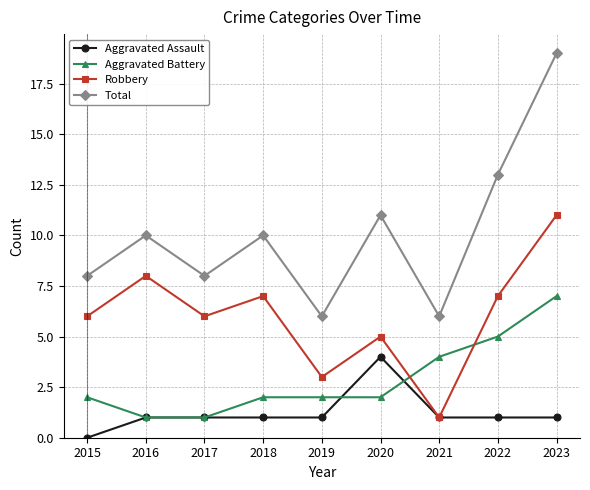

Which series has the largest total across all categories?

Total